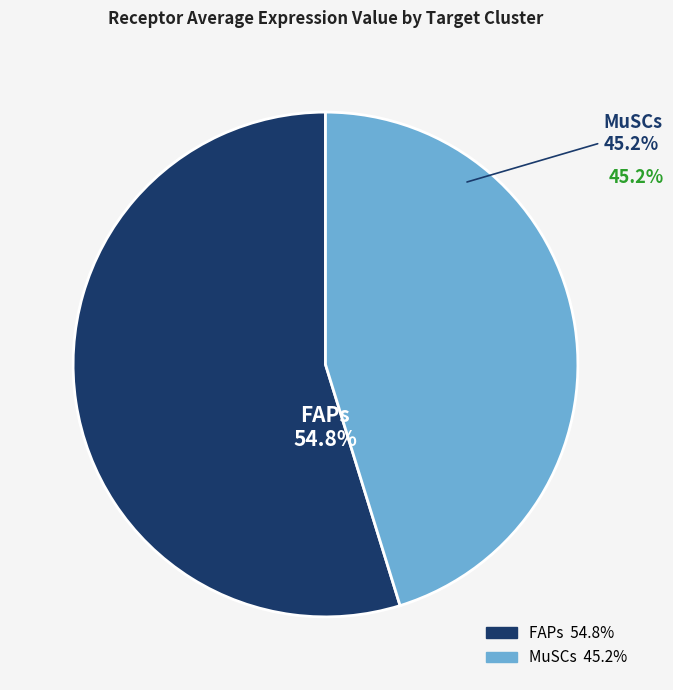

Which slice is the smallest?

MuSCs